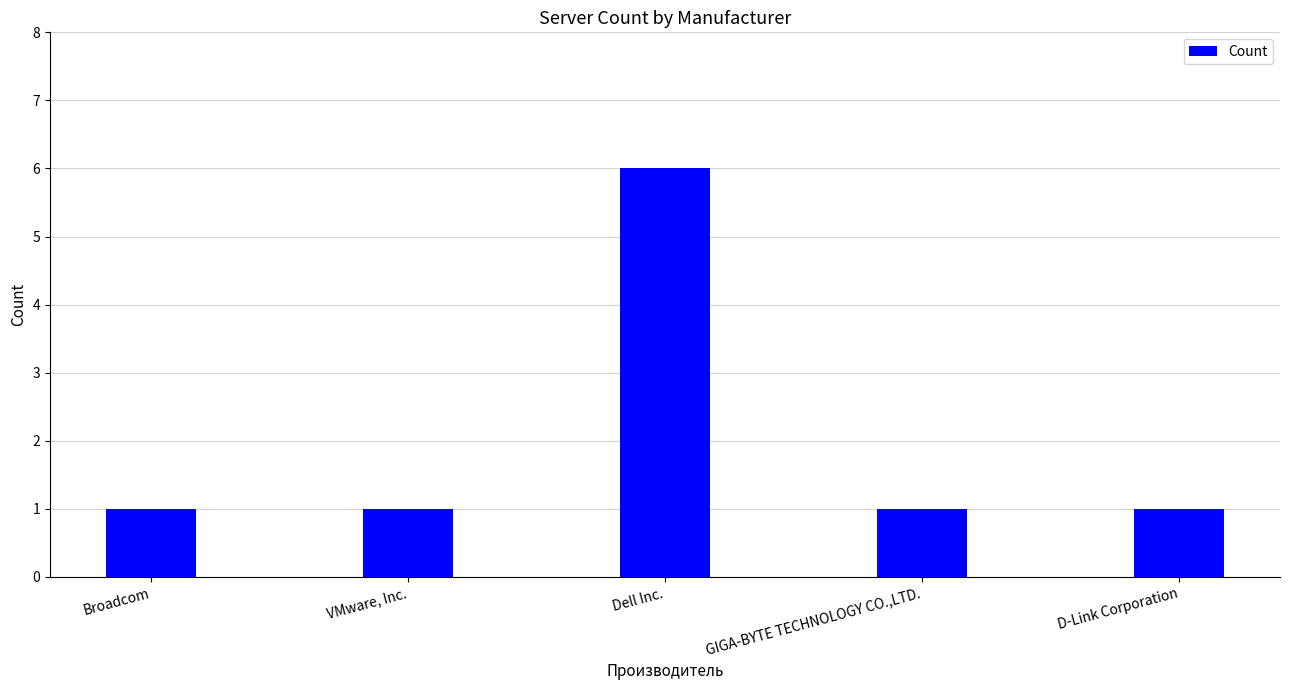

What is the value of the 1st bar from the left?

1